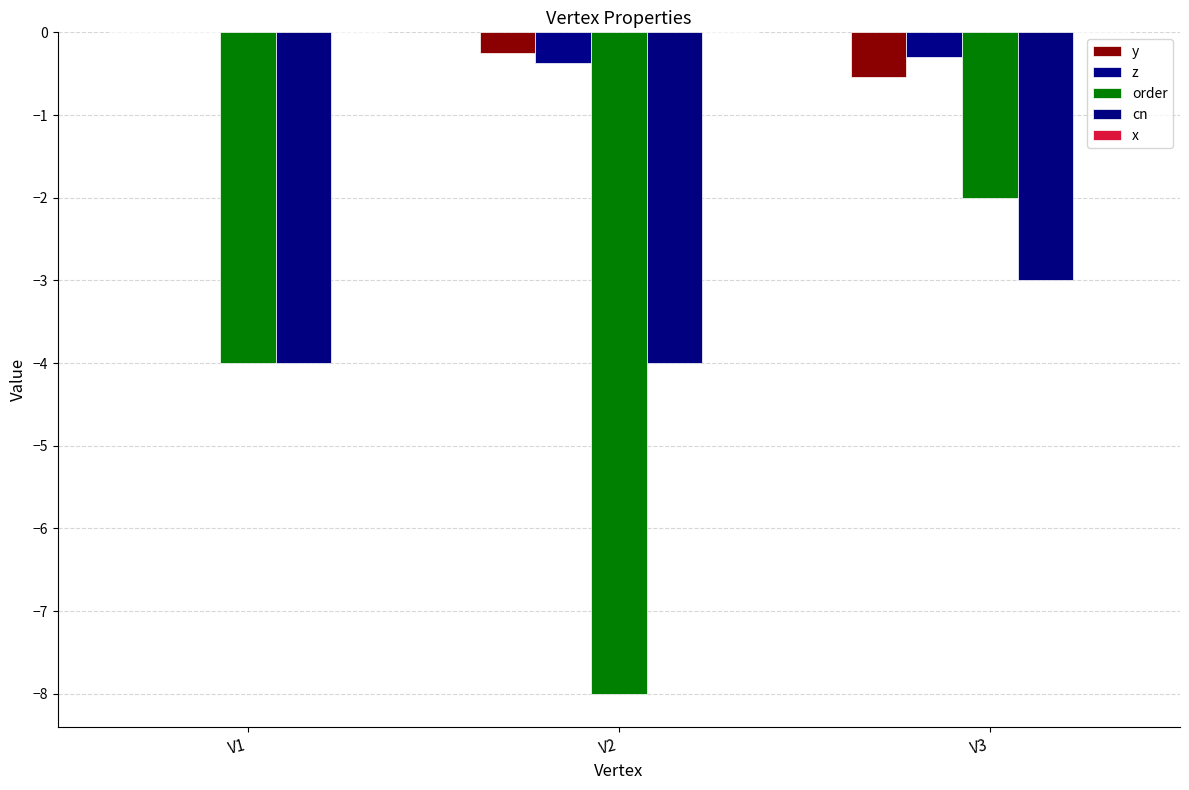

Where is z nearest to the value 0?

V1